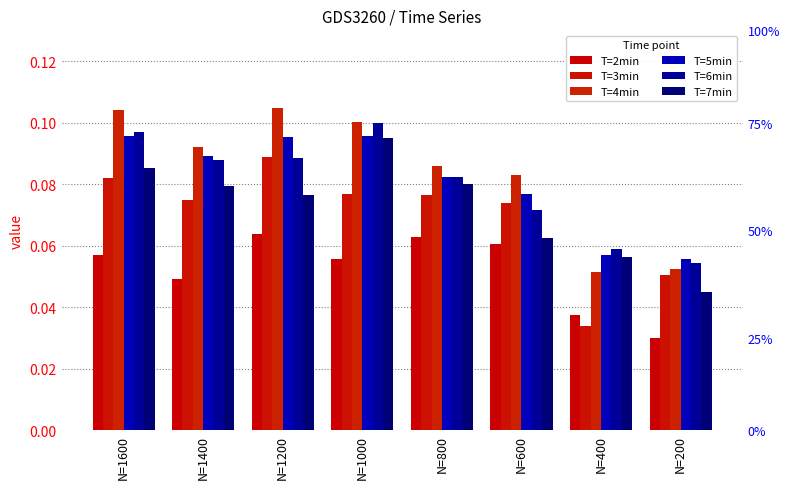

At how many categories does at least one series exceed 0?

8